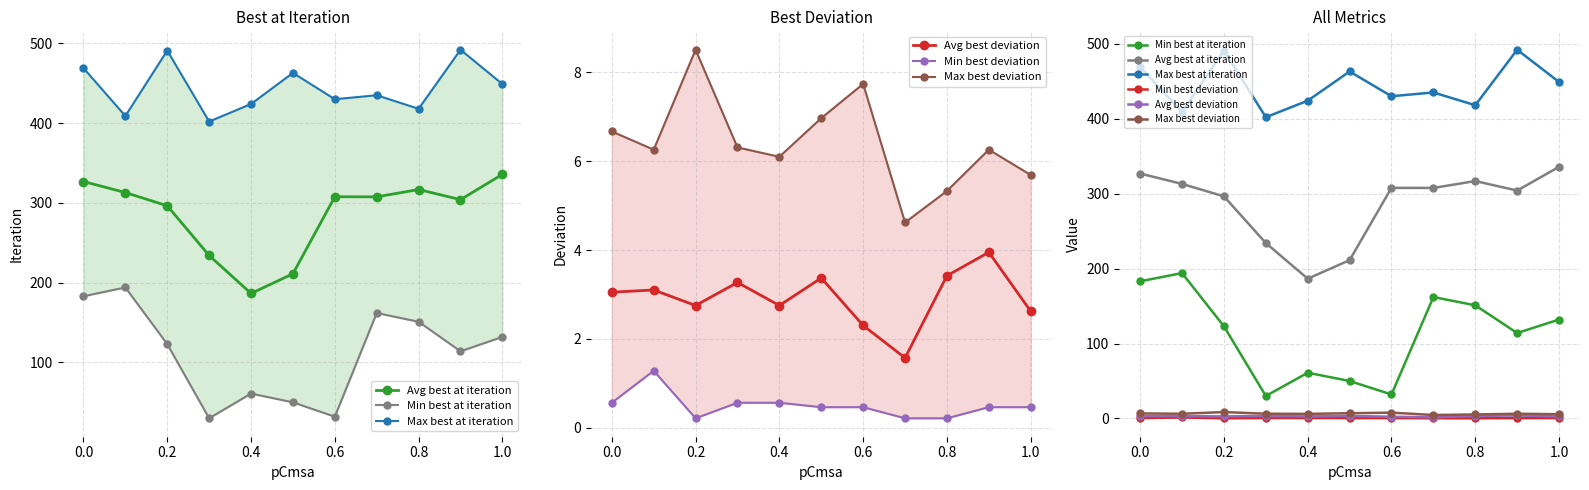

True or false: Min best deviation and Avg best deviation cross at least once.

False